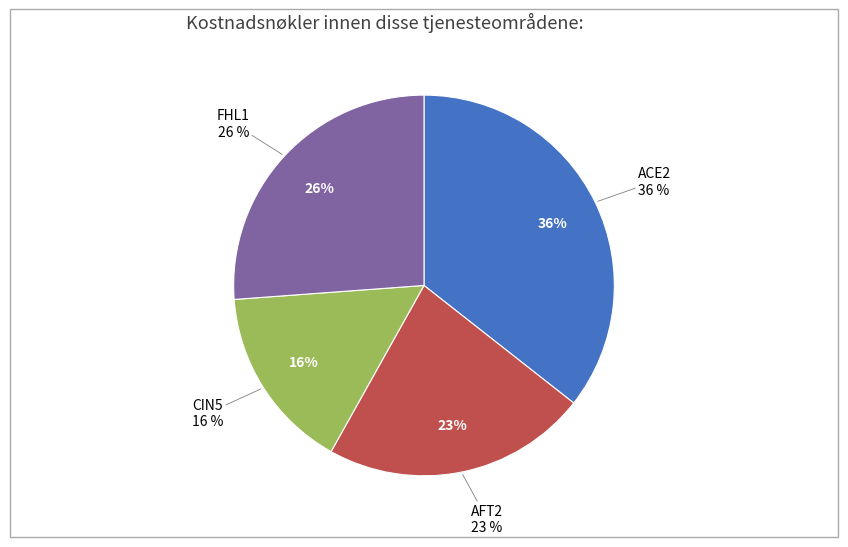

What is the largest slice in the pie chart?

ACE2